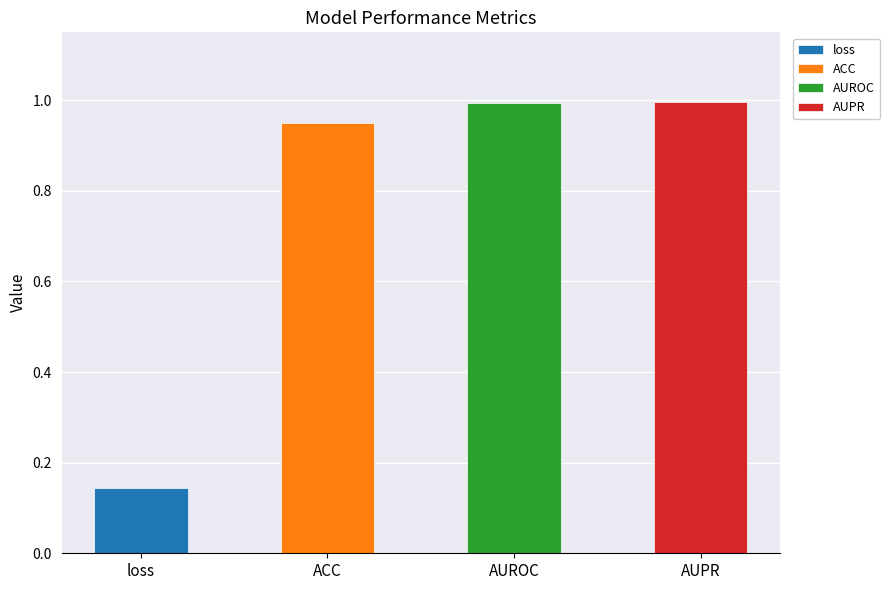

What is the label of the 4th bar from the left?

AUPR